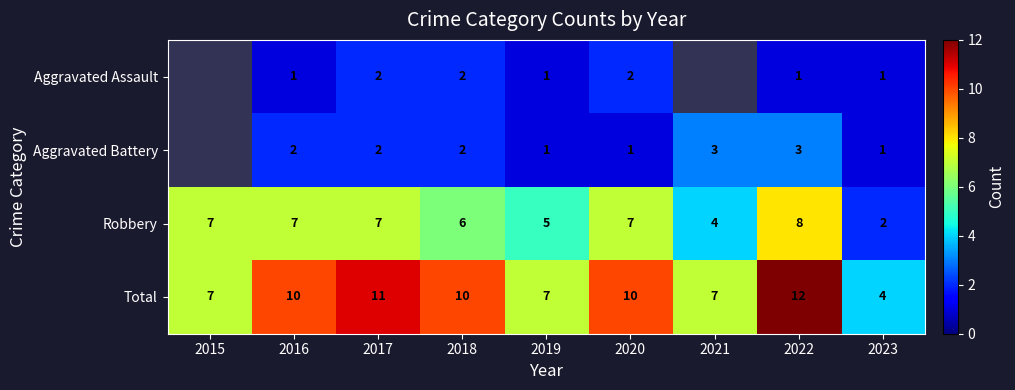

Is it true that Total equals 10 at 2016?

True